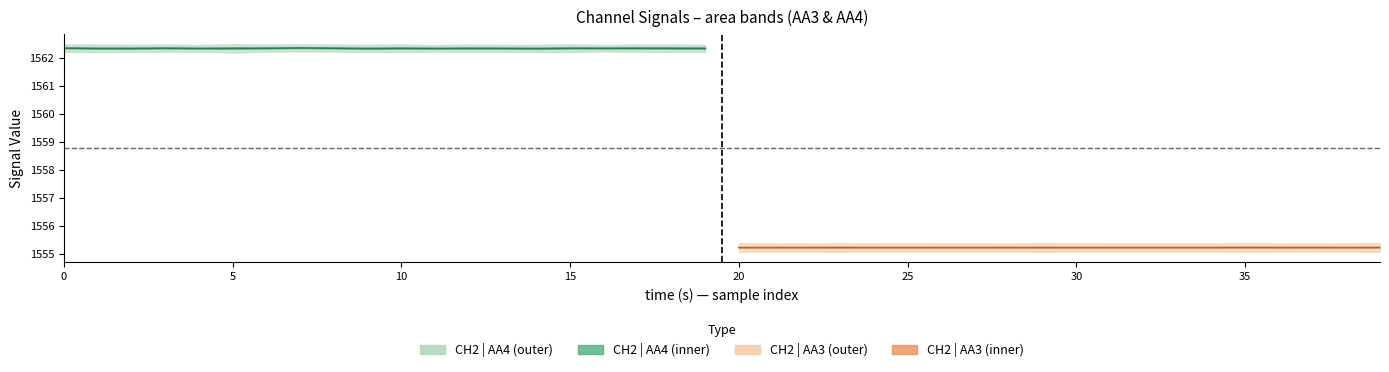

How many lines are shown in the chart?

2